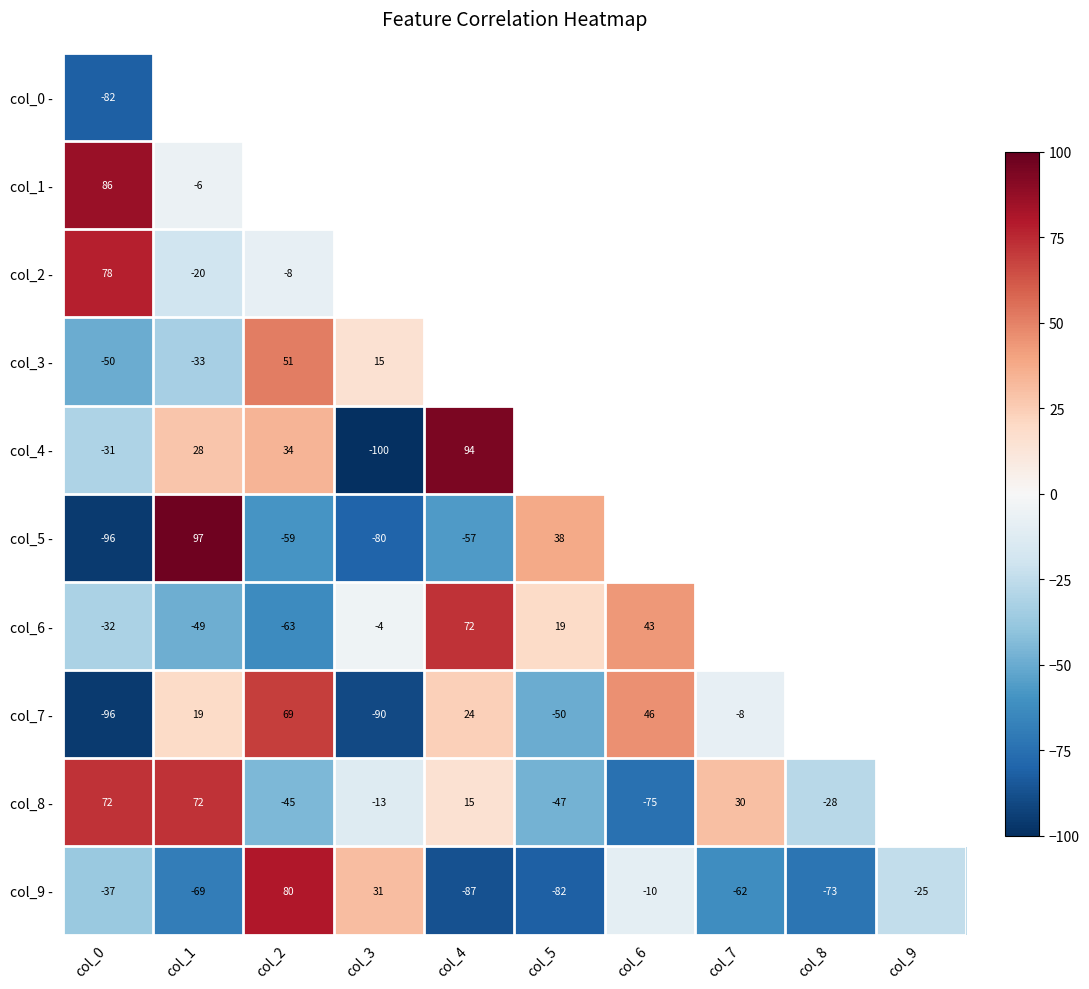

What is the sum of the col_5 - values at col_3 and col_5?

-42